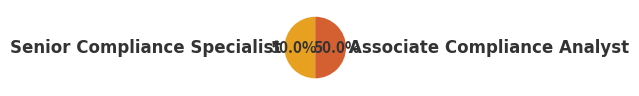

Approximately how many times larger is the value at Associate Compliance Analyst compared to Senior Compliance Specialist?

1.0